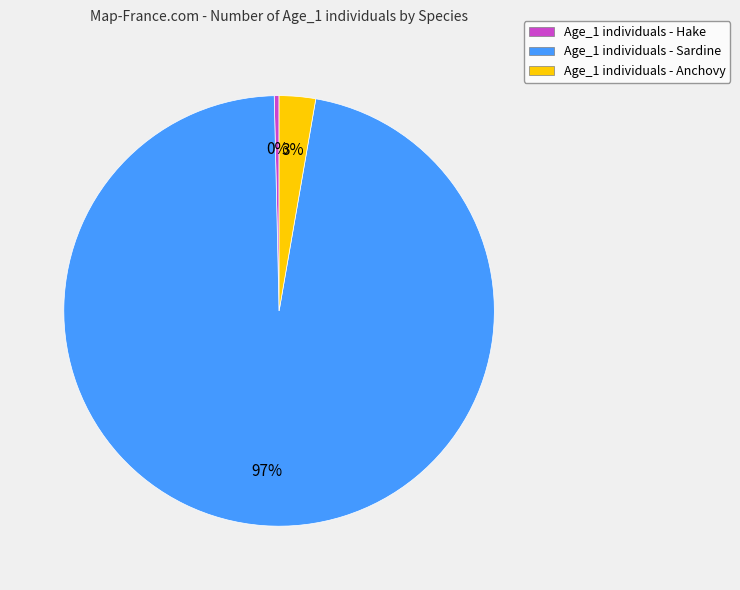

The Age_1 individuals - Anchovy slice represents 3% of the pie. True or false?

True